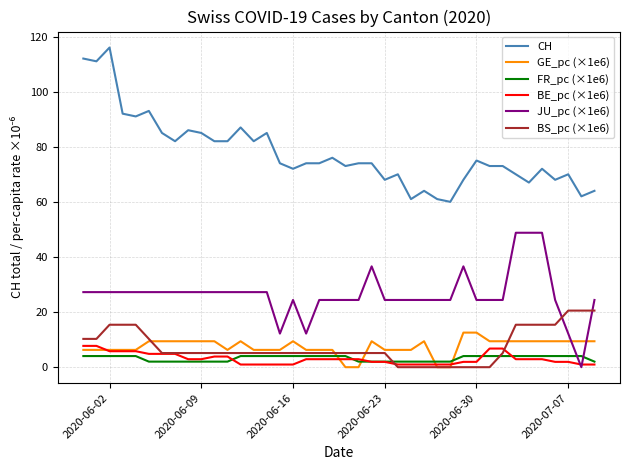

Which series has the widest spread of values?

CH